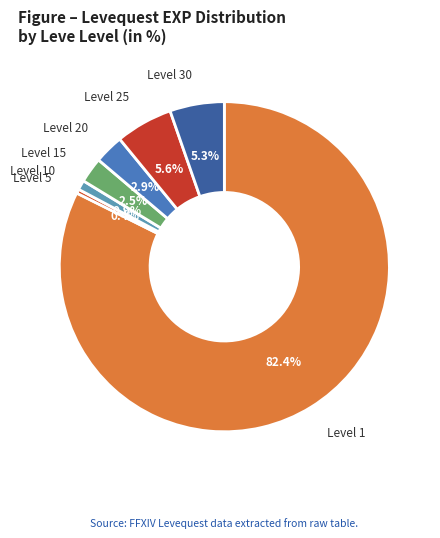

Is the sum of Level 10 and Level 30 greater than half?

No